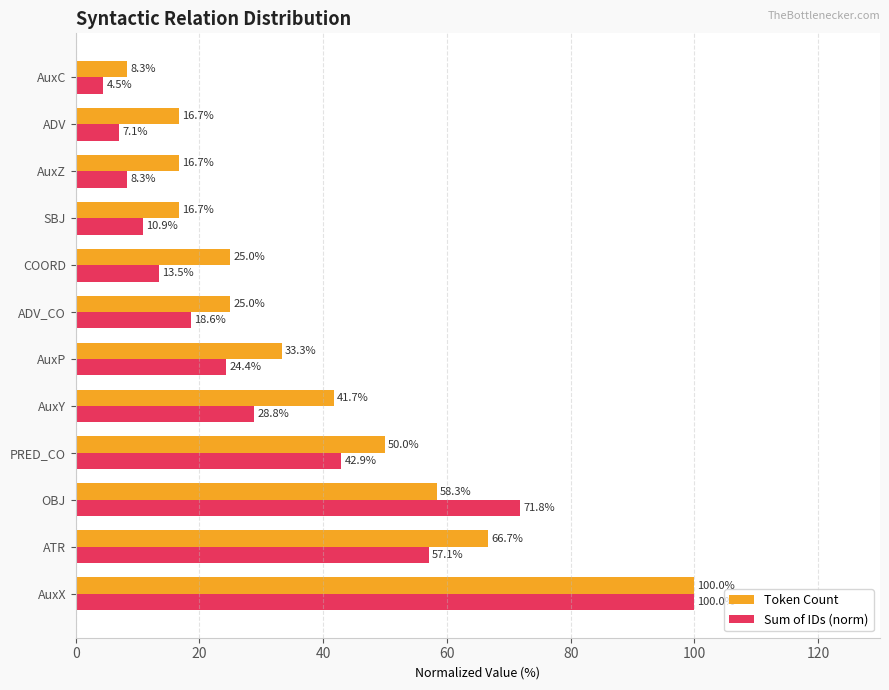

True or false: Sum of IDs (norm) has a value of 3.7 at AuxZ.

False